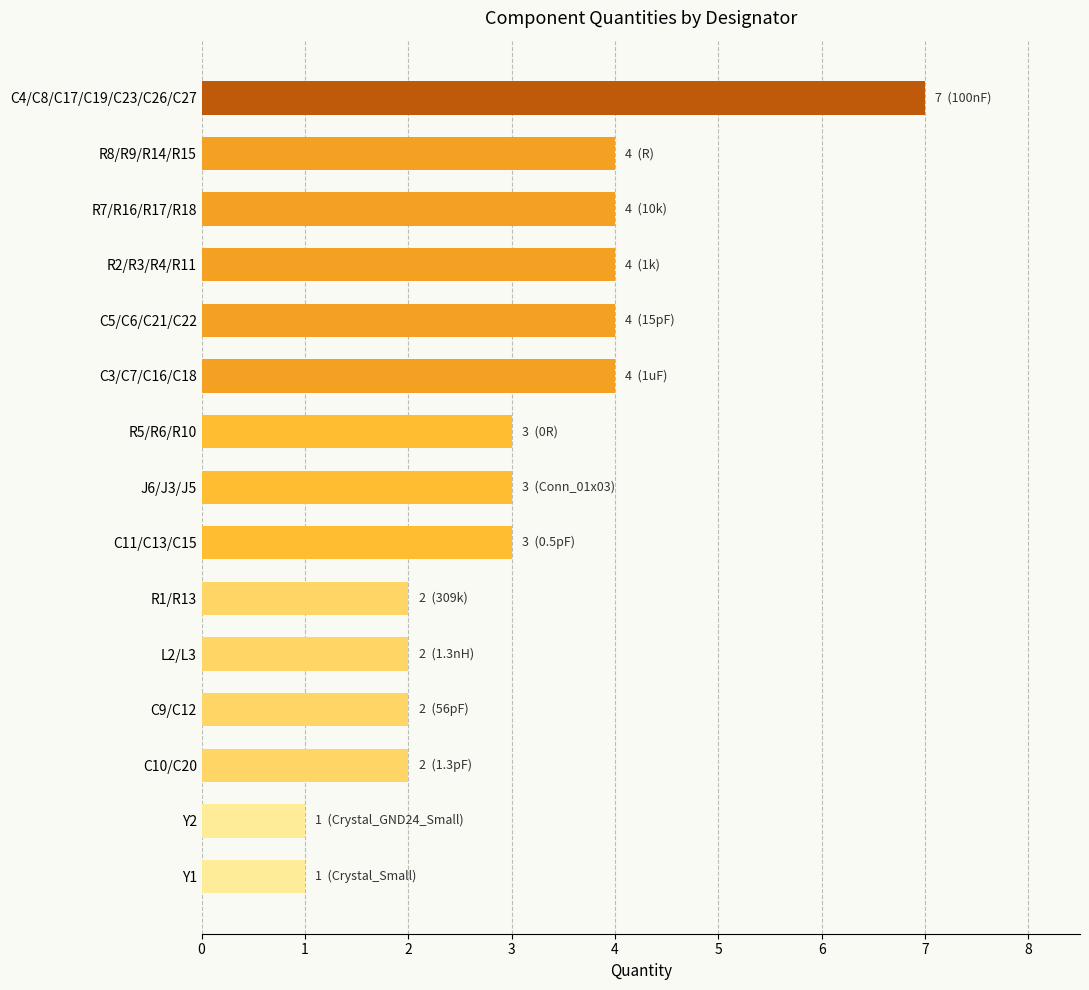

What is the label of the 11th bar from the top?

L2/L3